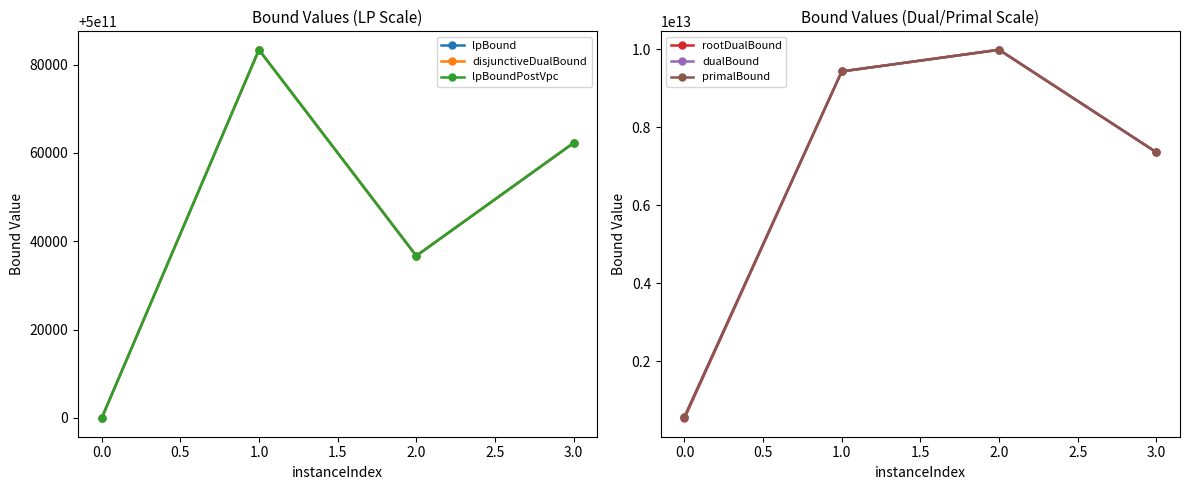

How many lines are shown in the chart?

6